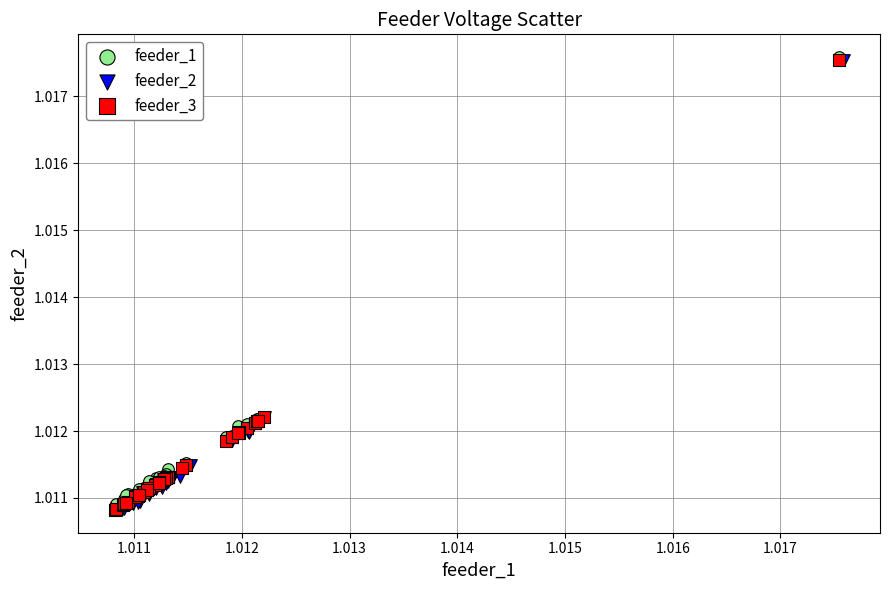

What are all the series names shown in the legend?

feeder_1, feeder_2, feeder_3